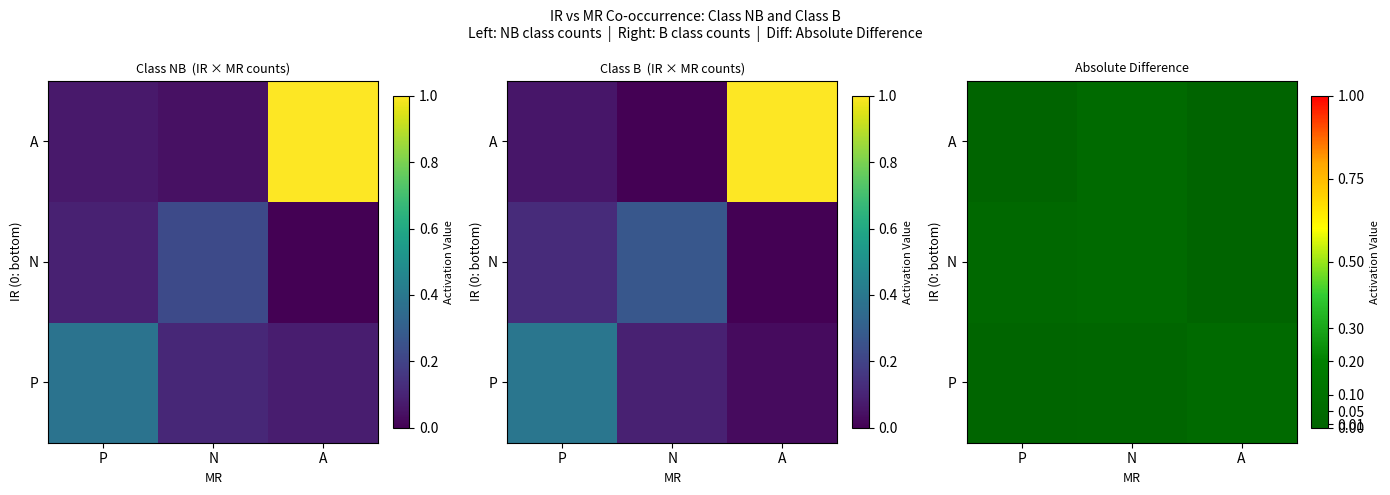

Rank the categories by A value from lowest to highest.

A, P, N